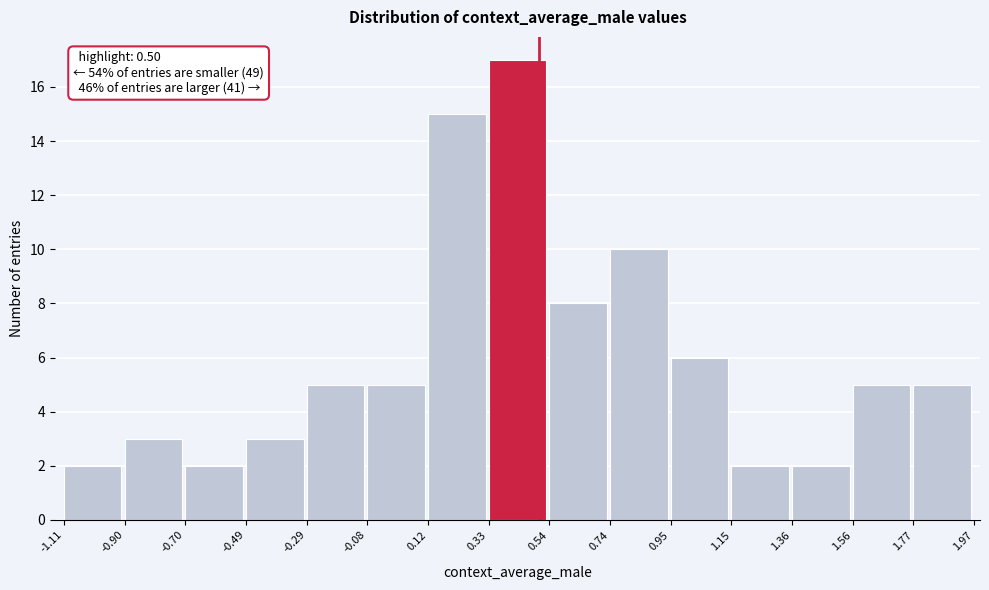

Which range on the x-axis has the tallest bar?

0.33 to 0.54